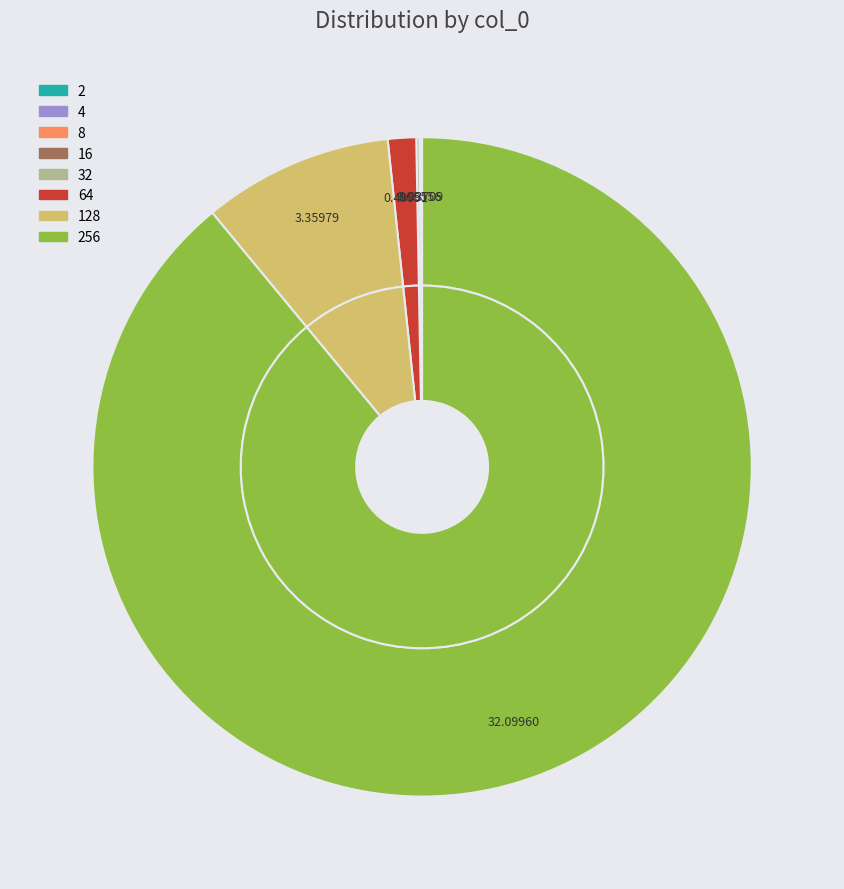

To the nearest percent, what is the difference between the largest and smallest slice percentages?

89%